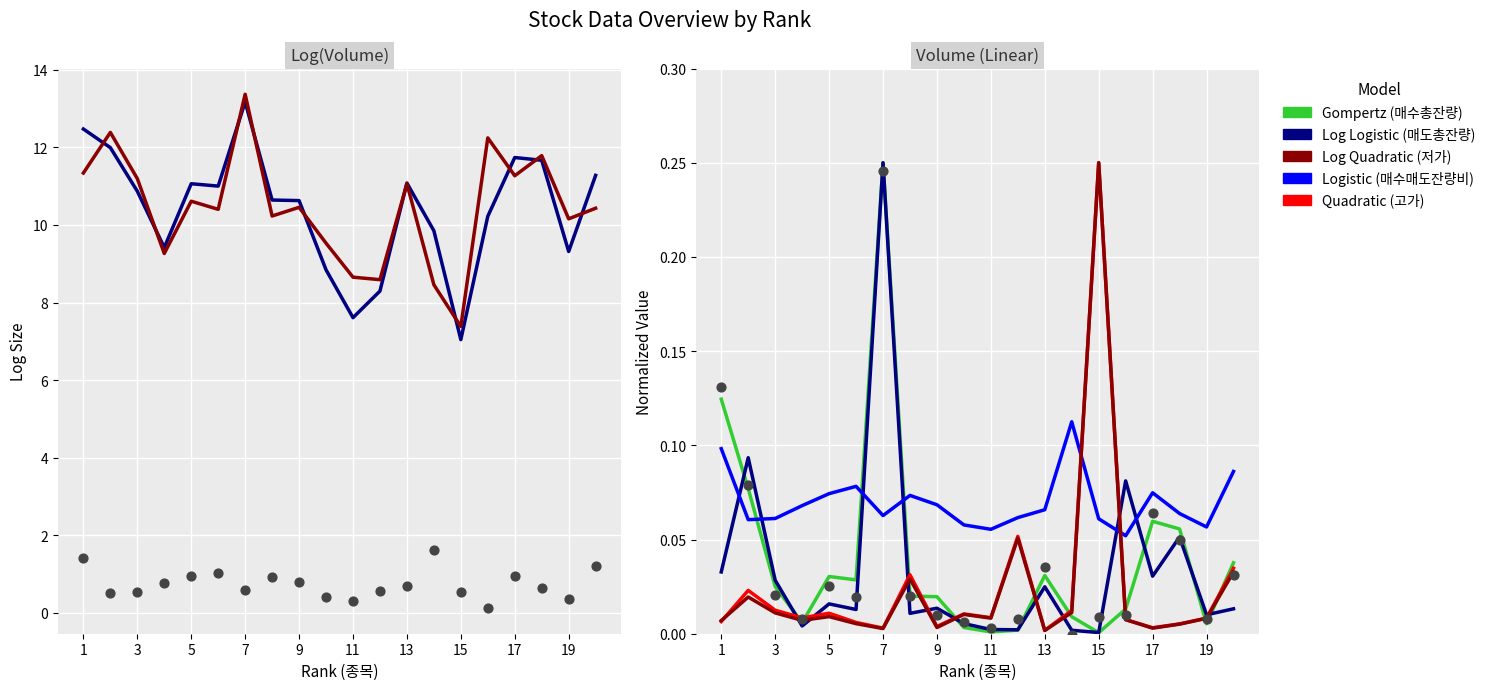

Which series contains the lowest Y value?

매수총잔량